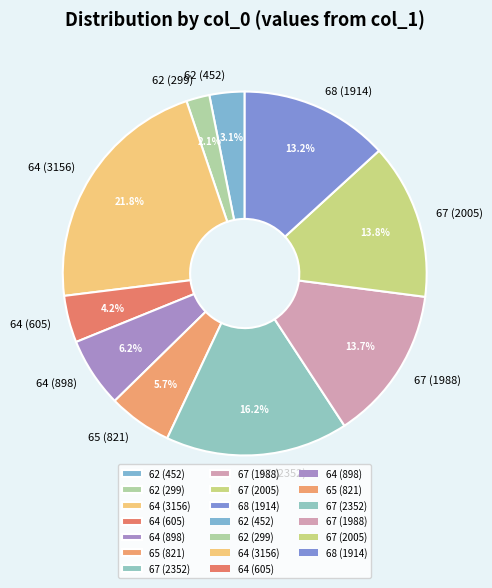

What is the total percentage of 65 (821) and 64 (898)?

11.9%